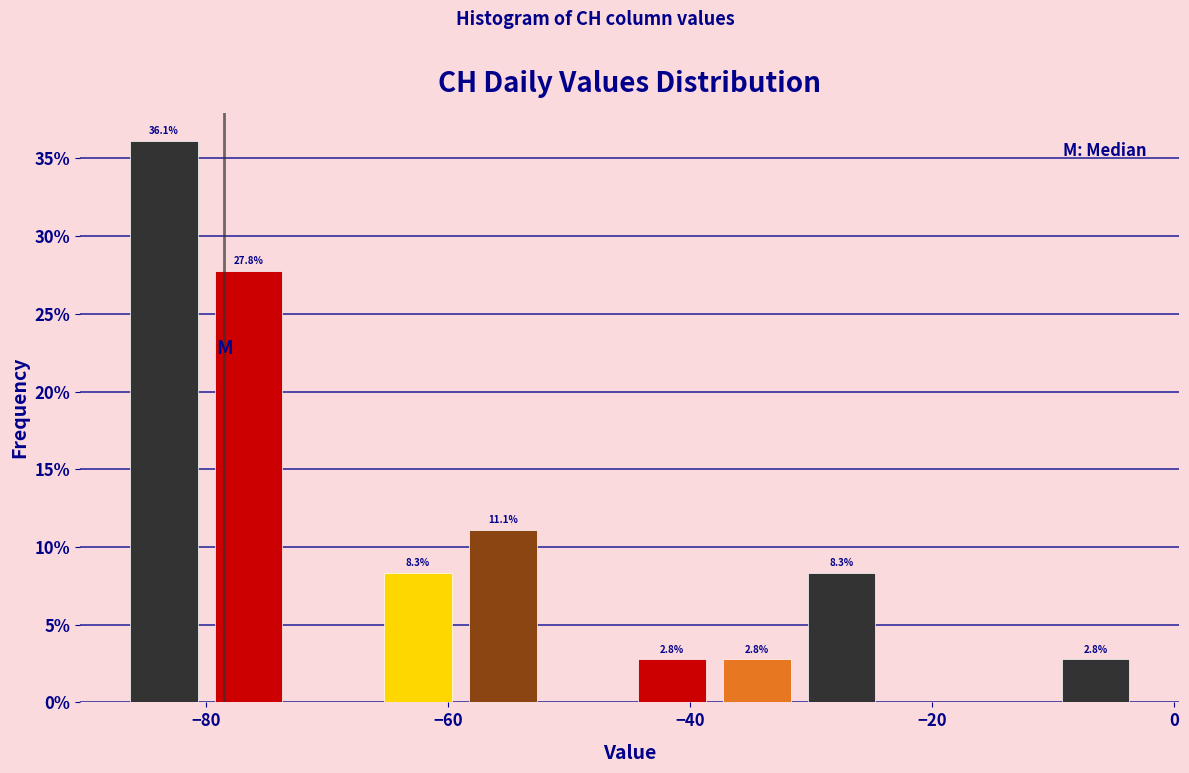

Read against the x-axis, roughly where is the centre of the tallest bar?

-84